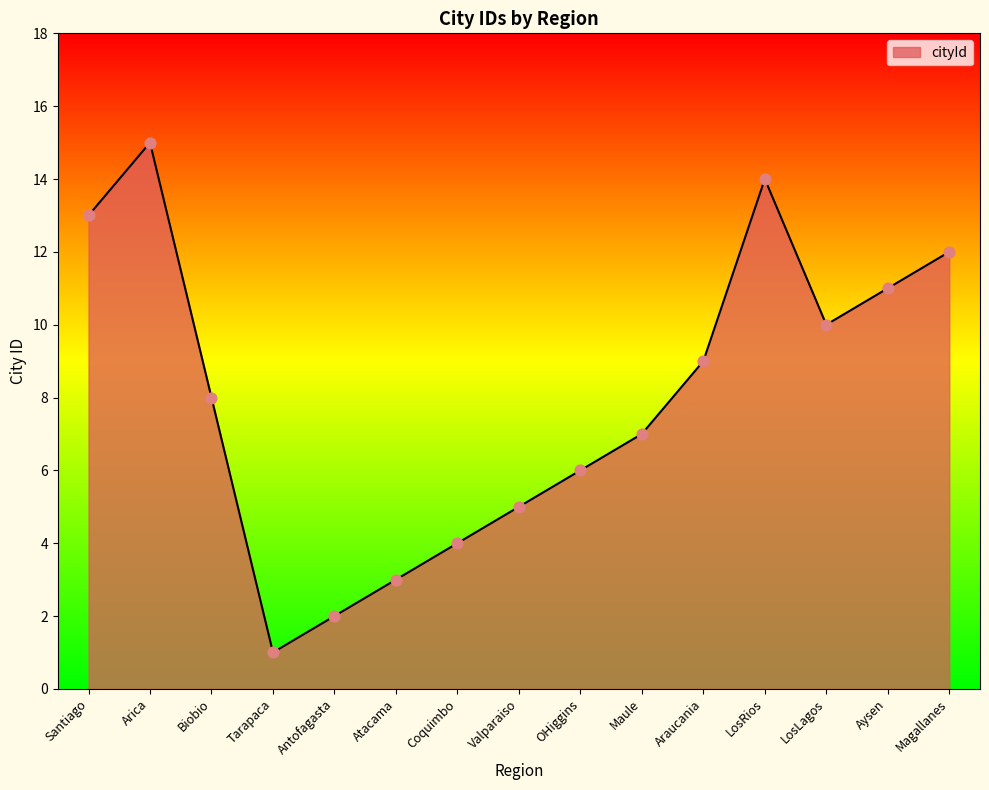

What is the change in value from OHiggins to Araucania?

+3